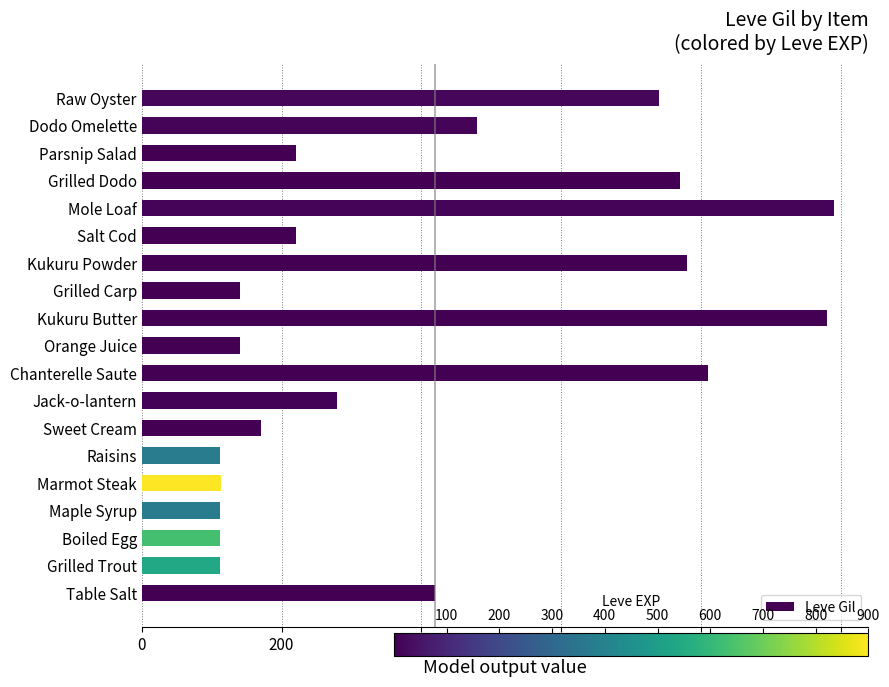

What is the average value?

405